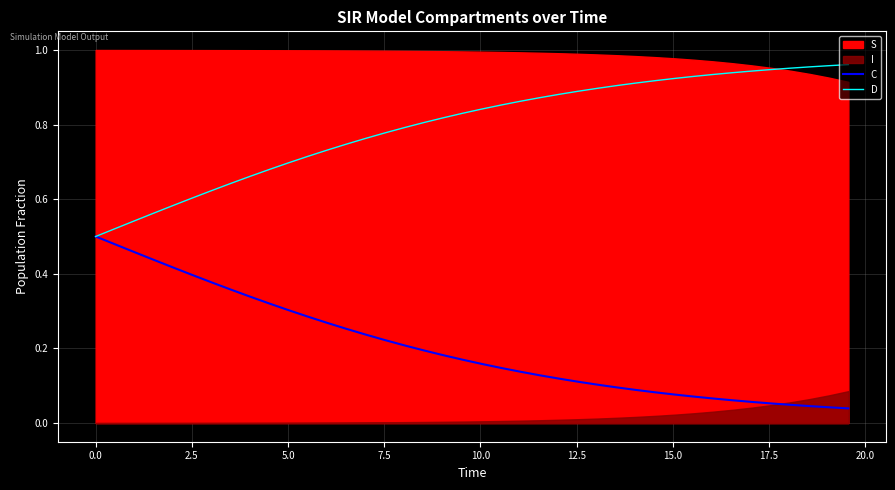

Does the chart have visible grid lines?

Yes